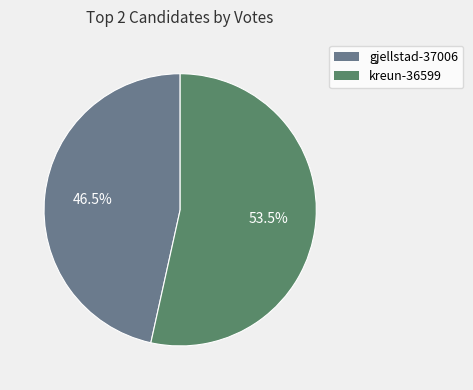

How many segments does this pie chart have?

2